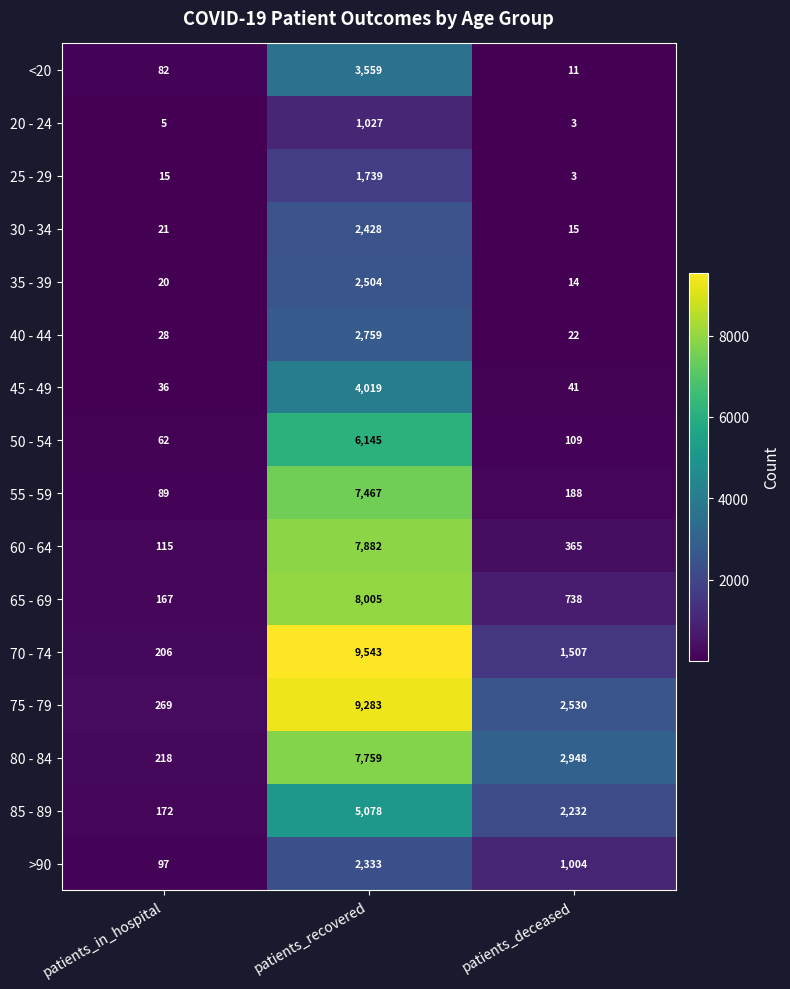

How many series are shown in this chart?

16